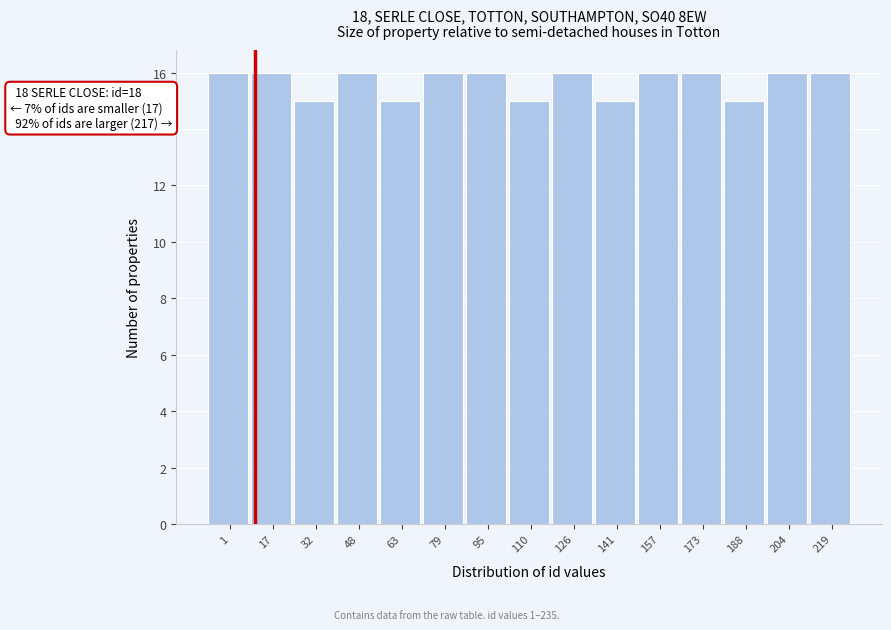

Reading left to right, transcribe all the data shown in this chart.

16	16	15	16	15	16	16	15	16	15	16	16	15	16	16